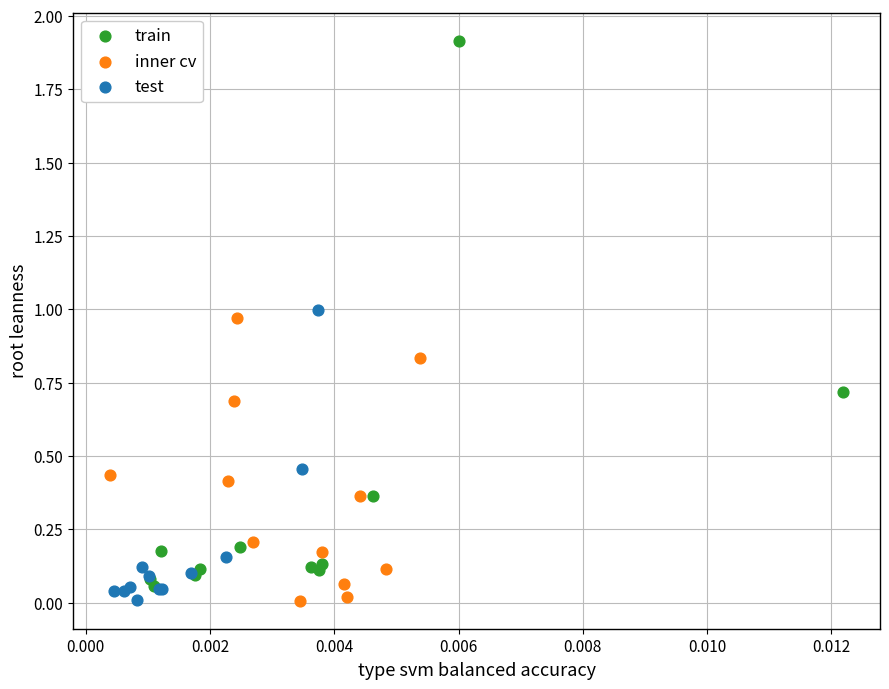

What are all the series names shown in the legend?

train, inner cv, test